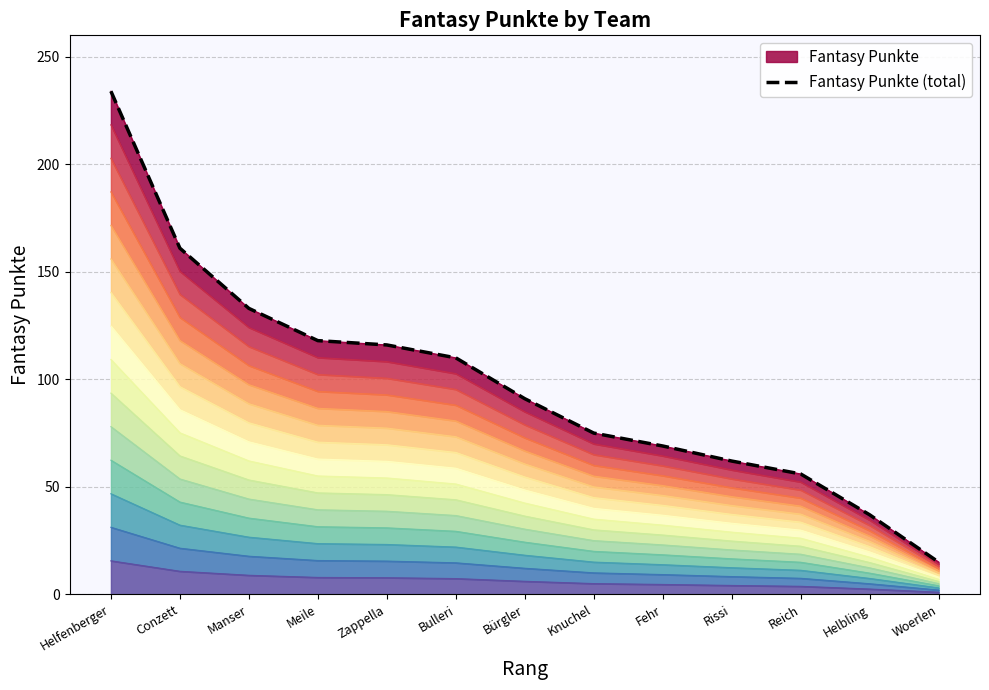

How many values are below 91?

6